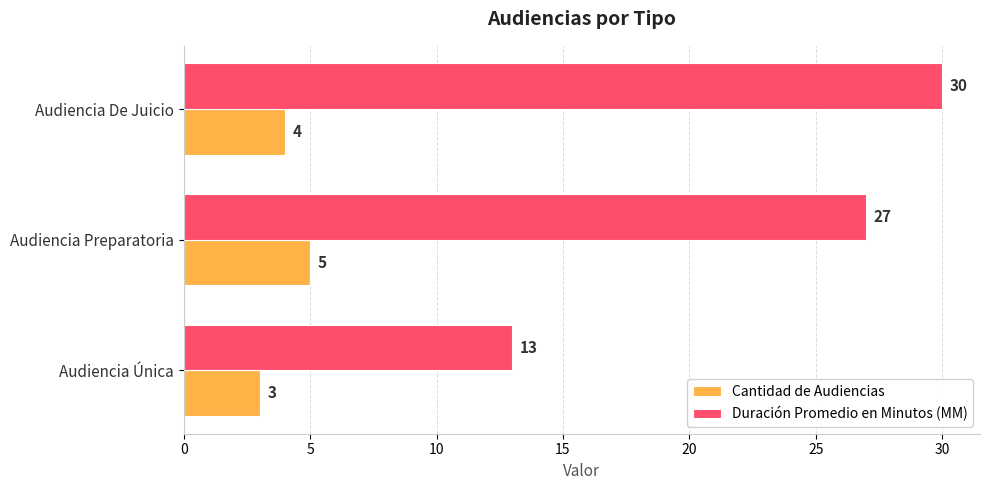

Rank the series by their maximum value, from highest to lowest.

Duración Promedio en Minutos (MM), Cantidad de Audiencias